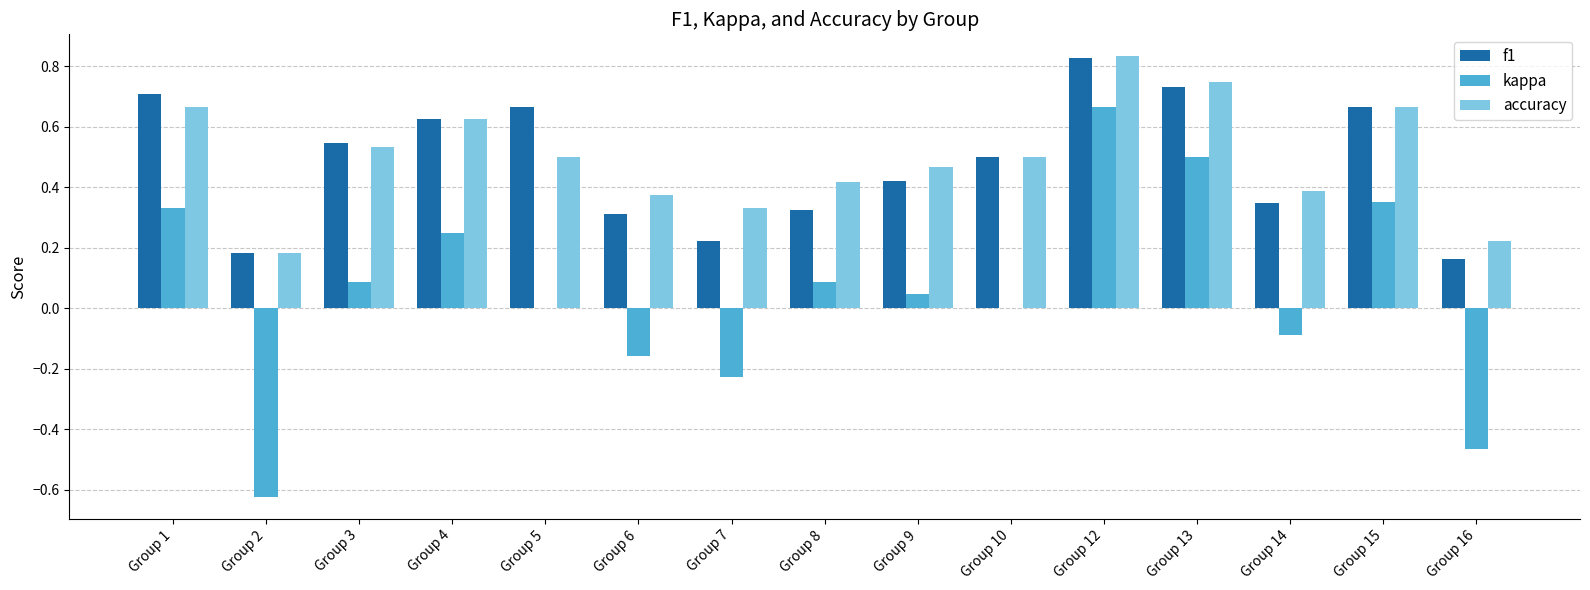

Which category has the highest value in the f1 series?

Group 12